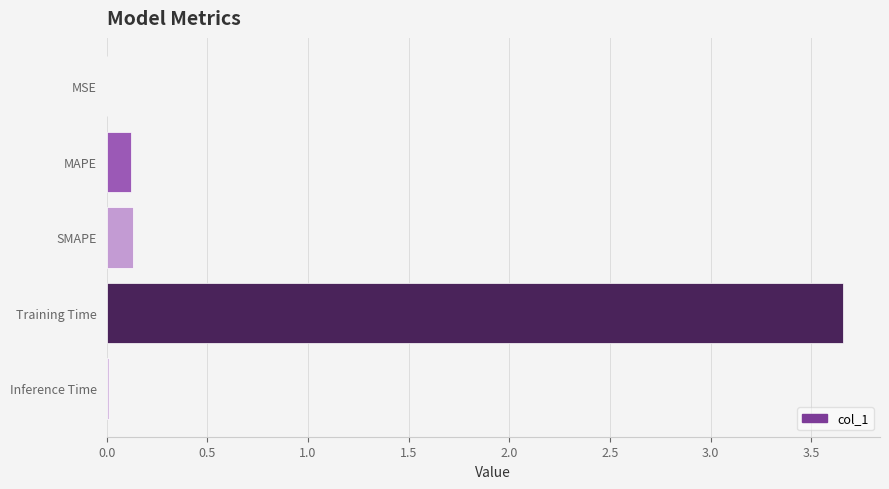

Which has a higher value, Training Time or MSE?

Training Time